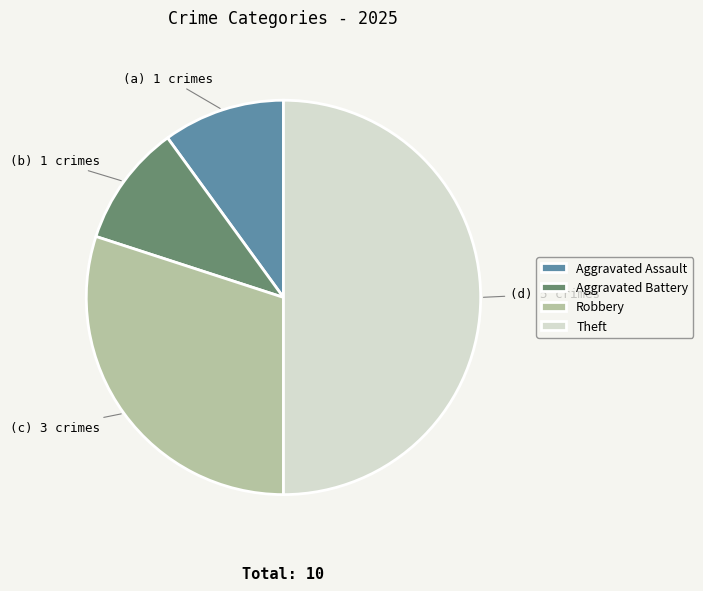

Is it true that Aggravated Assault is 10% of the pie?

True